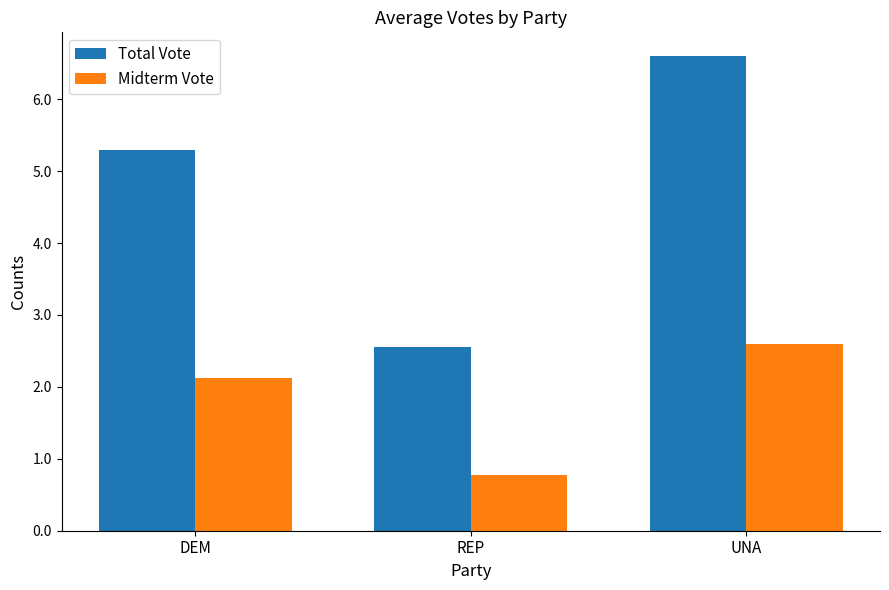

Reading right to left, extract all data points from this chart.

Total Vote: UNA=6.6	REP=2.6	DEM=5.3
Midterm Vote: UNA=2.6	REP=0.8	DEM=2.1